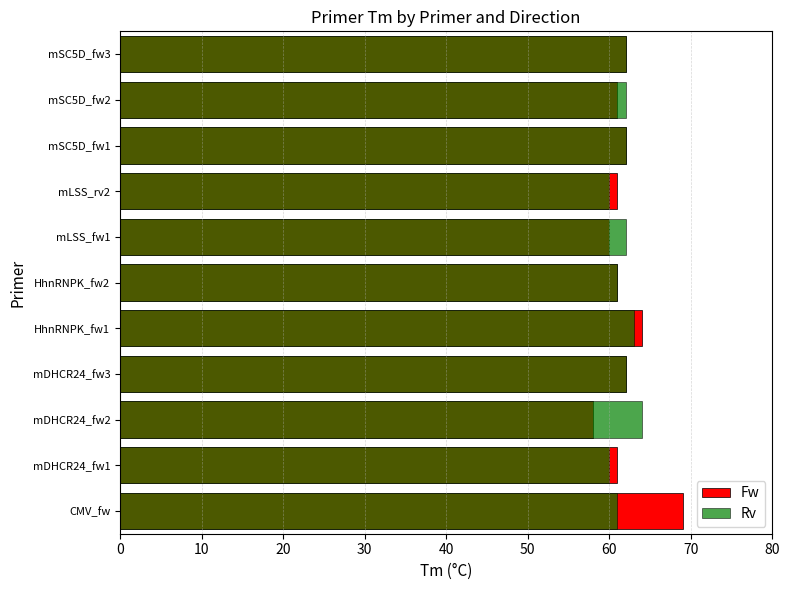

List the series in order of their peak value, lowest first.

Rv, Fw